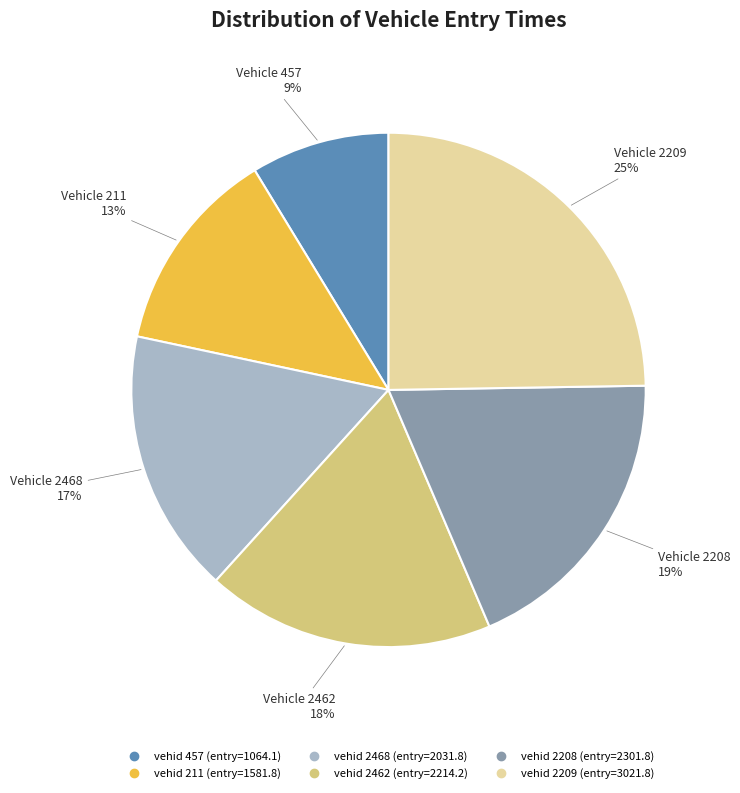

To the nearest percent, what is the average slice percentage?

17%